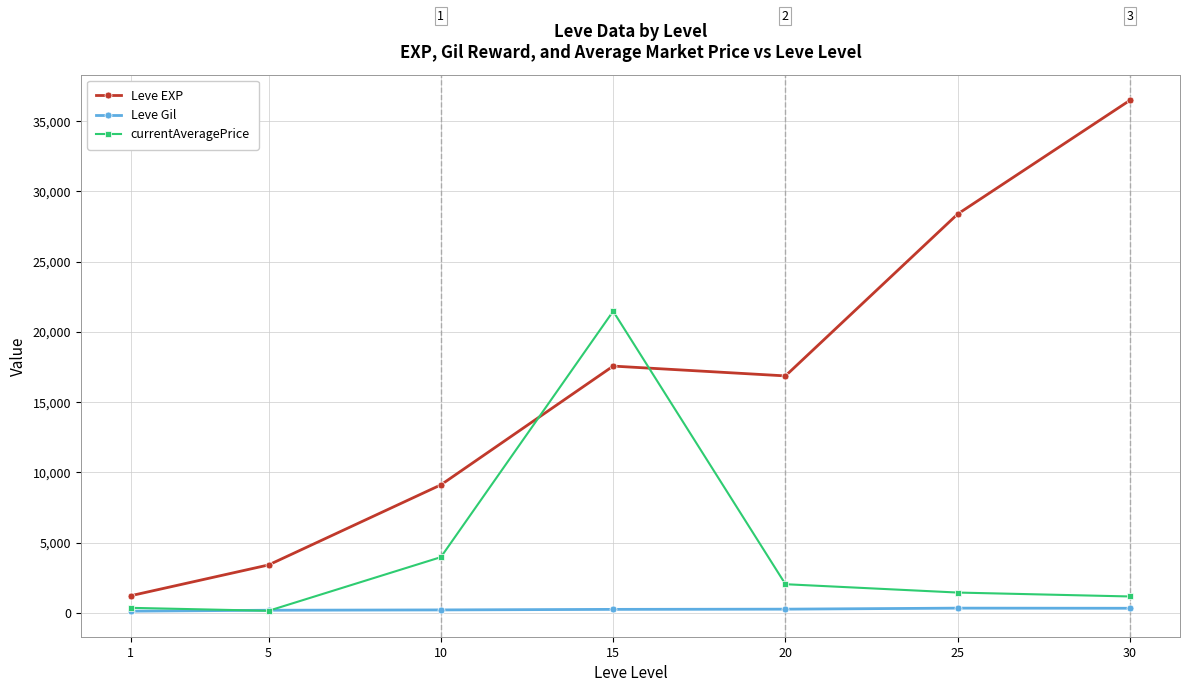

List the series in order of their peak value, lowest first.

Leve Gil, currentAveragePrice, Leve EXP